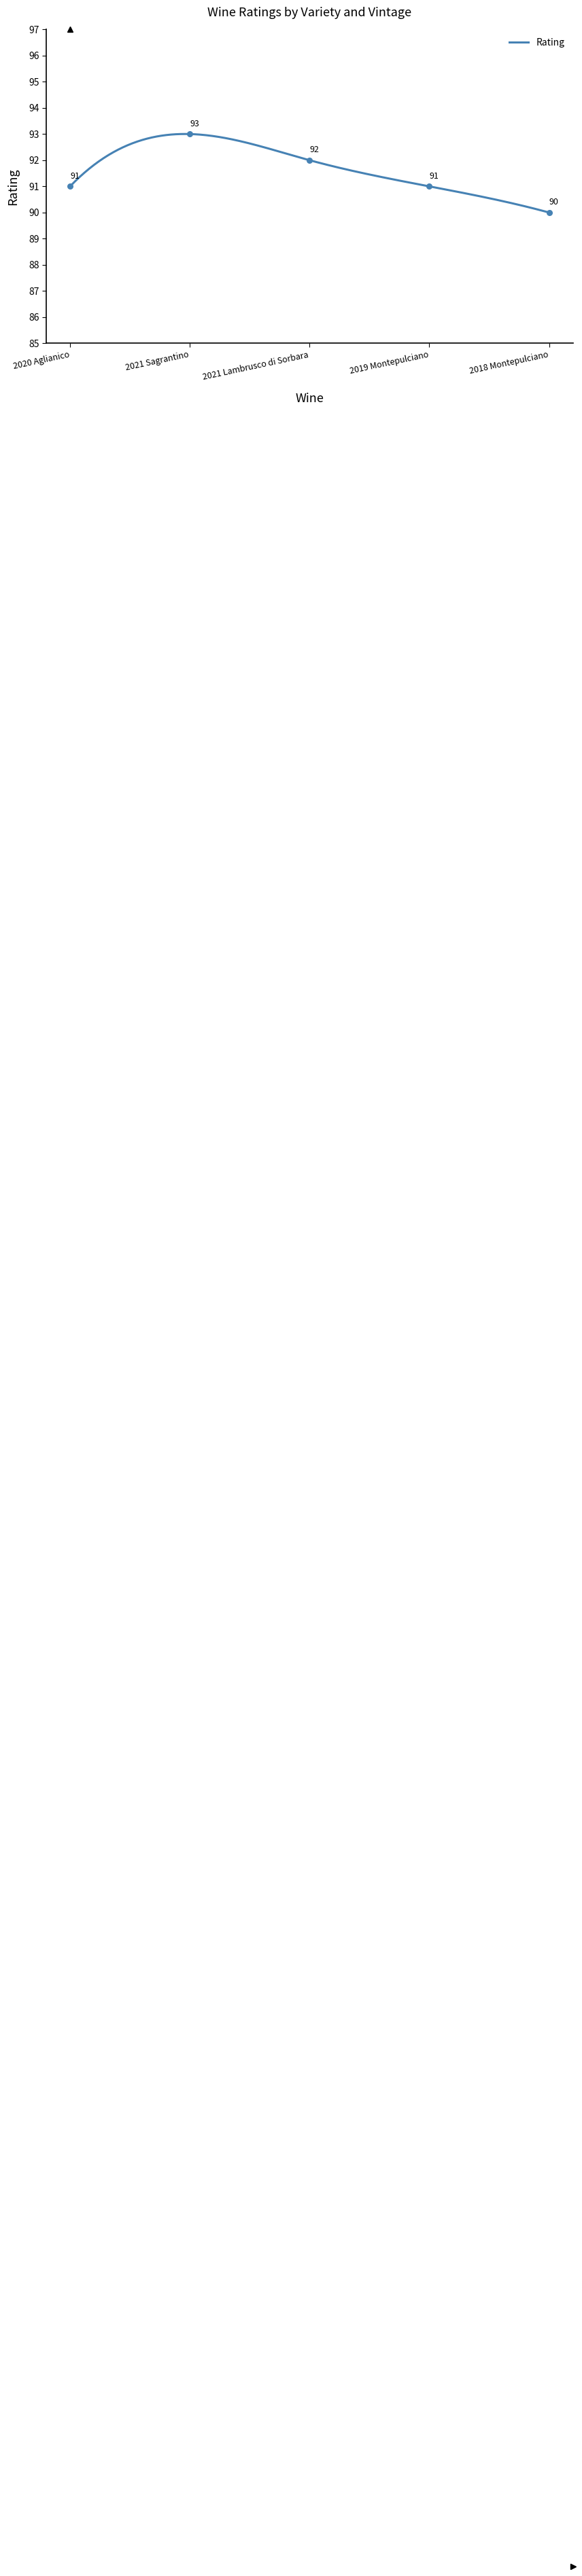

Approximately how many times larger is the value at 2020 Aglianico compared to 2018 Montepulciano?

1.0